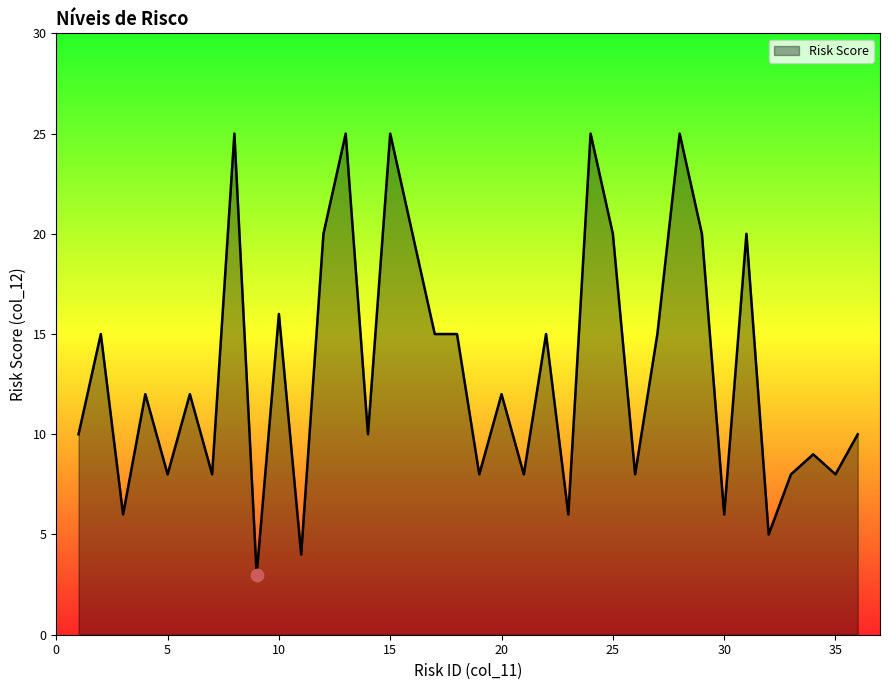

What is the difference between the maximum and minimum values?

22